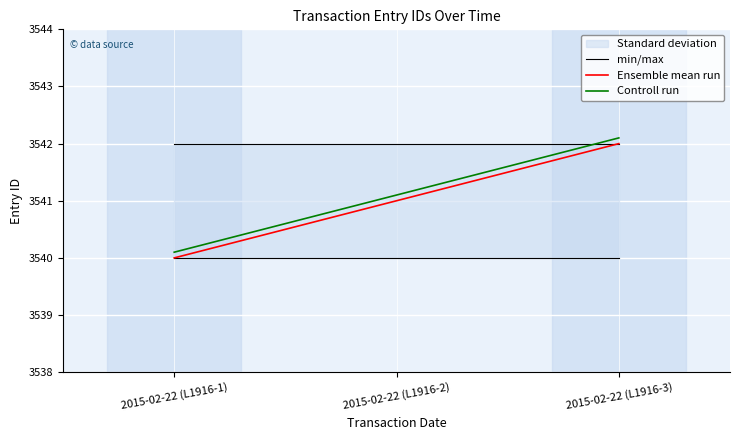

What is the difference between the maximum and minimum values in the Controll run series?

2.0